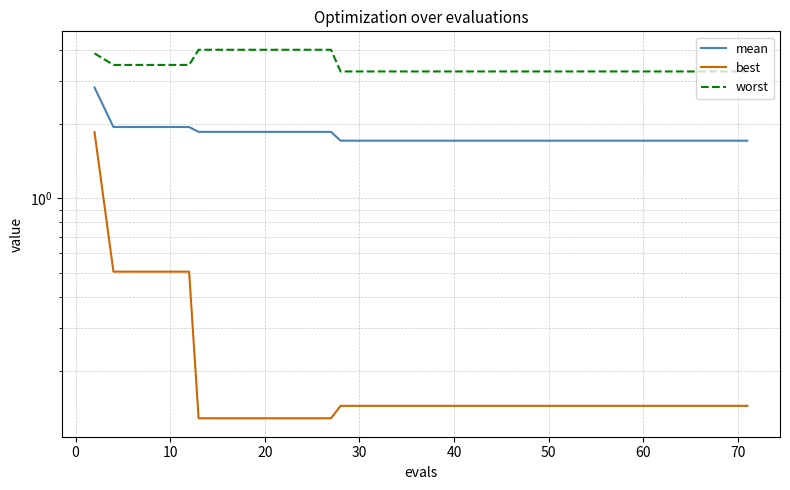

True or false: mean has more than 1 interior local peaks.

False